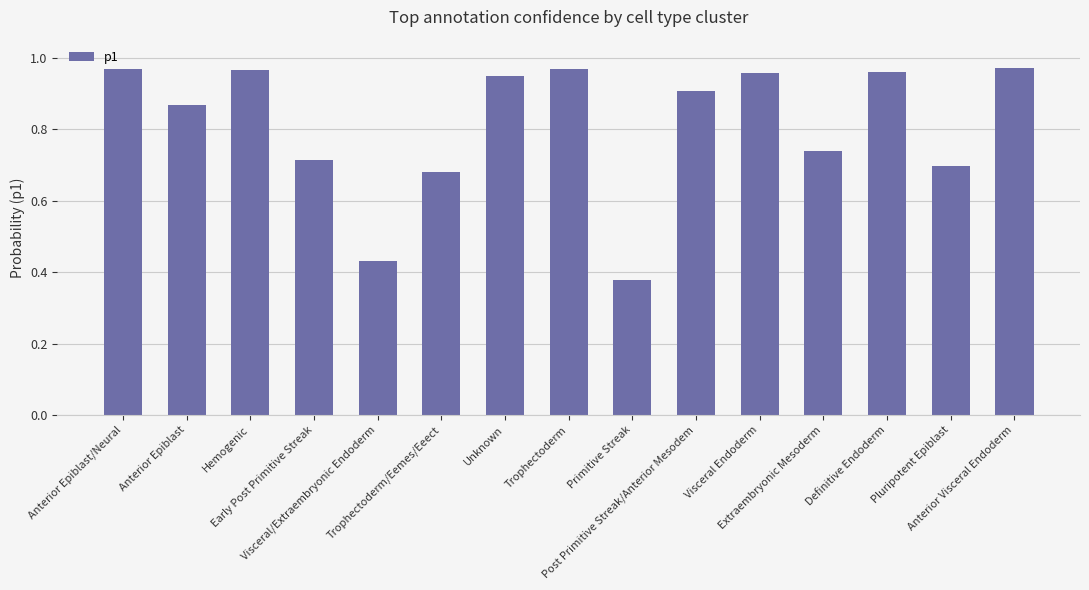

What is the difference between the maximum and second lowest values?

0.5